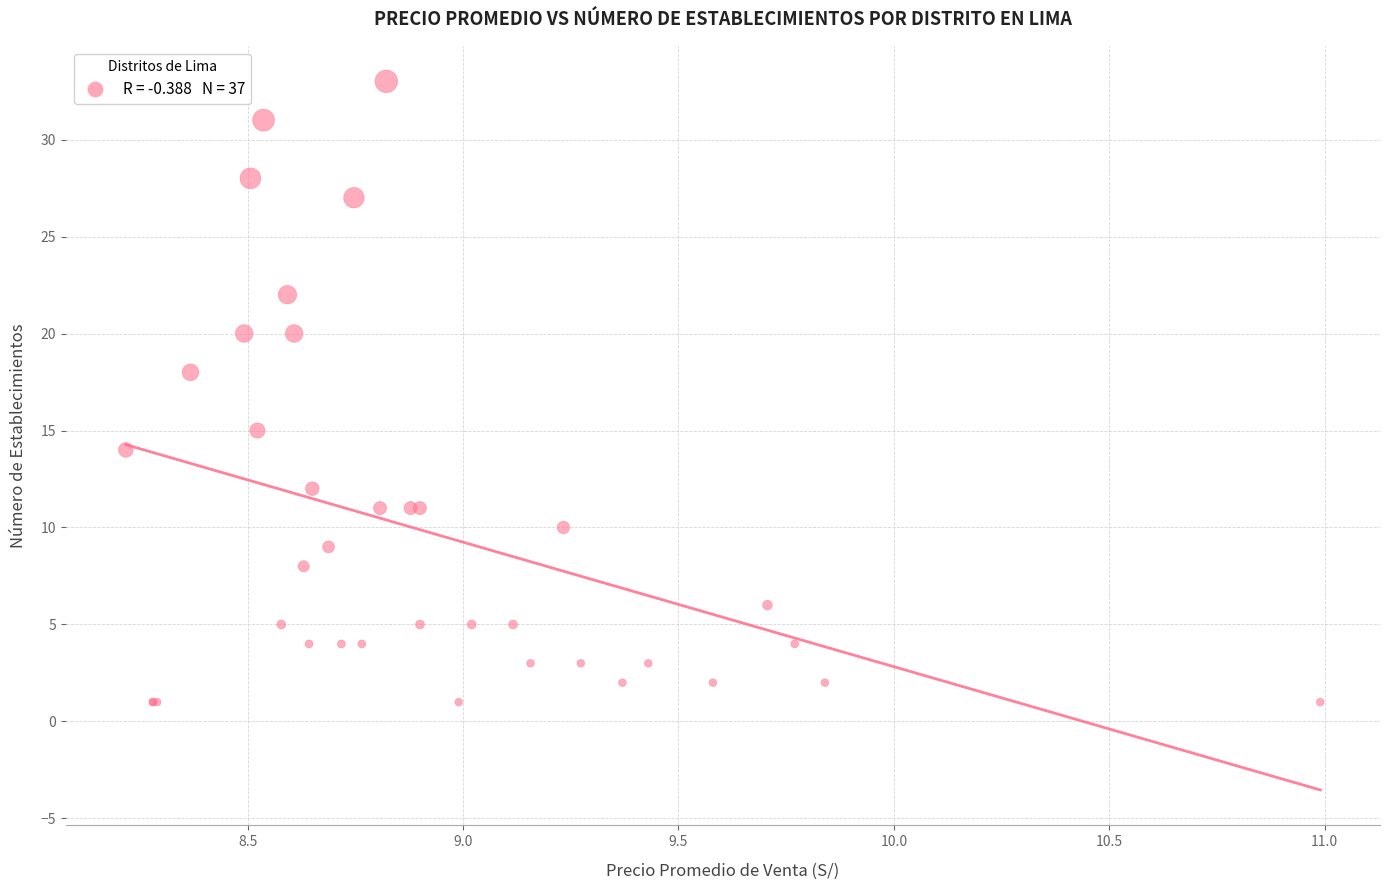

What Y value in the scatter plot is closest to 17?

18